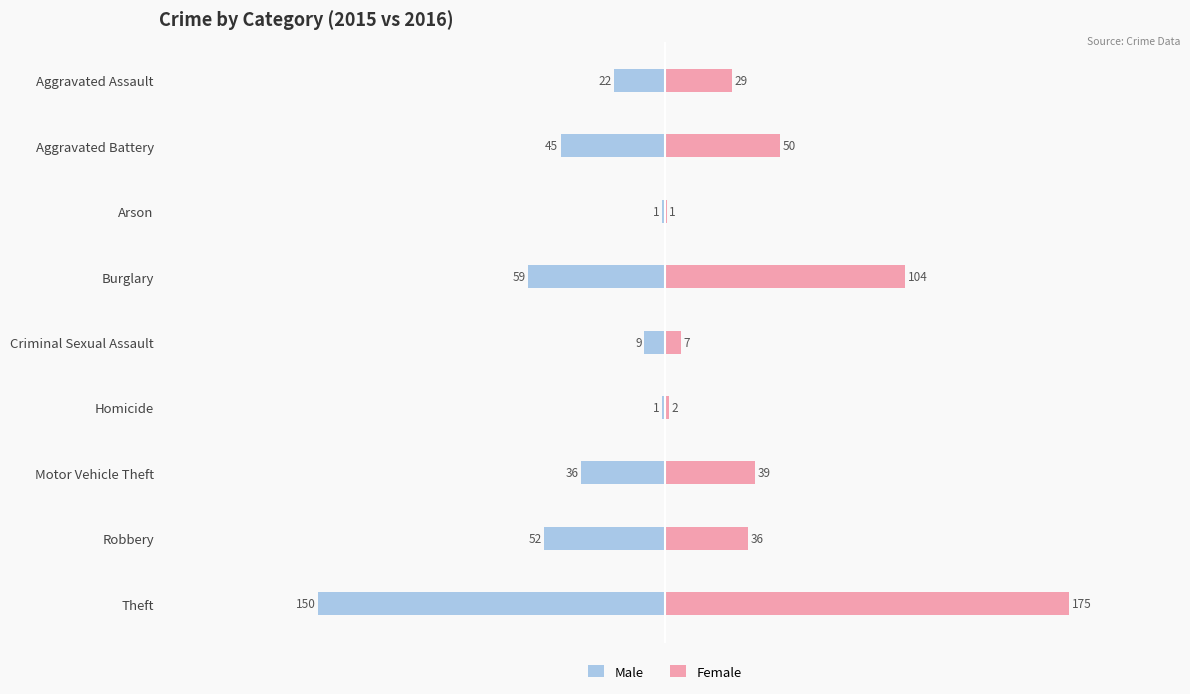

At how many categories does at least one series exceed 25?

6